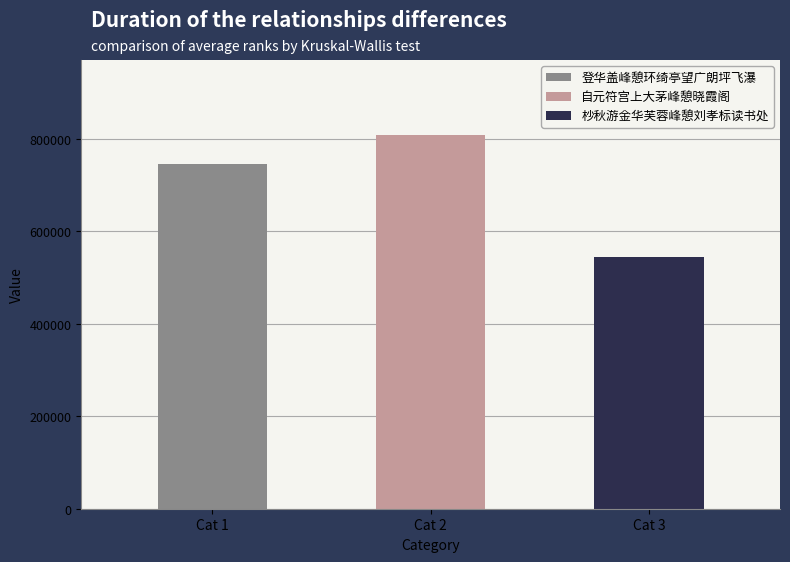

Where is the data nearest to the value 676515?

登华盖峰憩环绮亭望广朗坪飞瀑